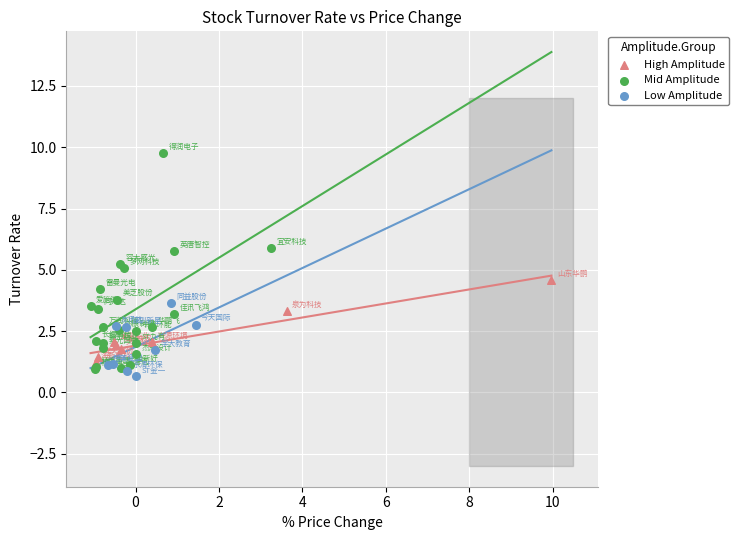

What are all the series names shown in the legend?

High Amplitude, Mid Amplitude, Low Amplitude